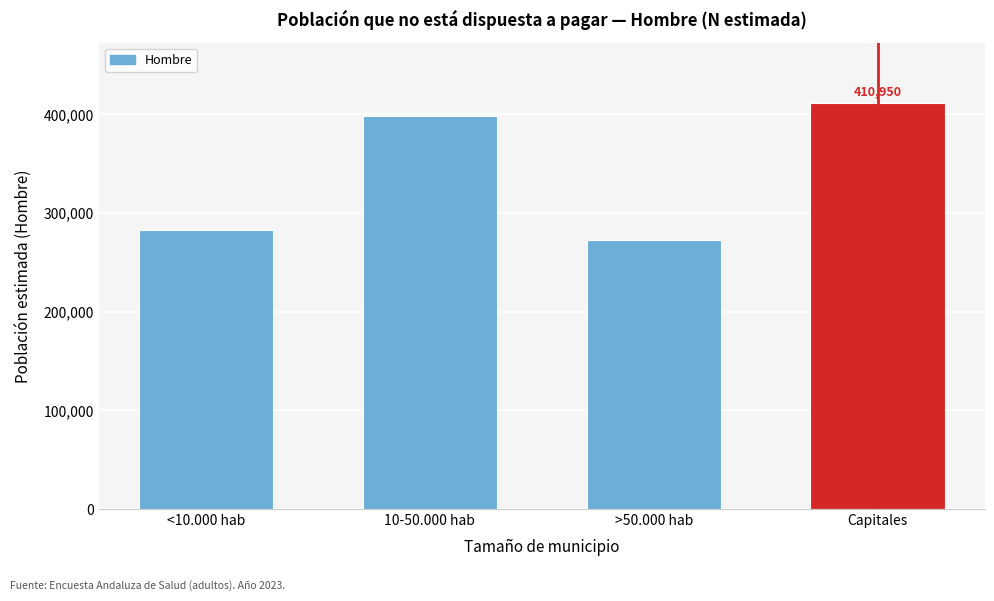

Reading right to left, extract all data points from this chart.

Capitales=410950	>50.000 hab=272869	10-50.000 hab=398576	<10.000 hab=282977